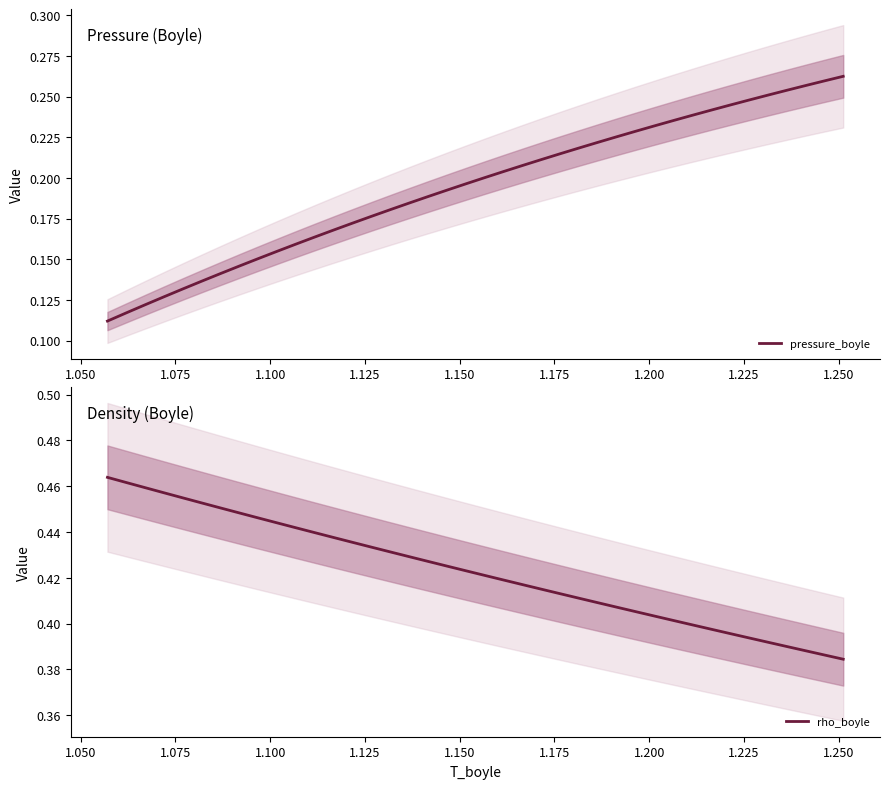

Rank the series by their maximum value, from highest to lowest.

rho_boyle, pressure_boyle